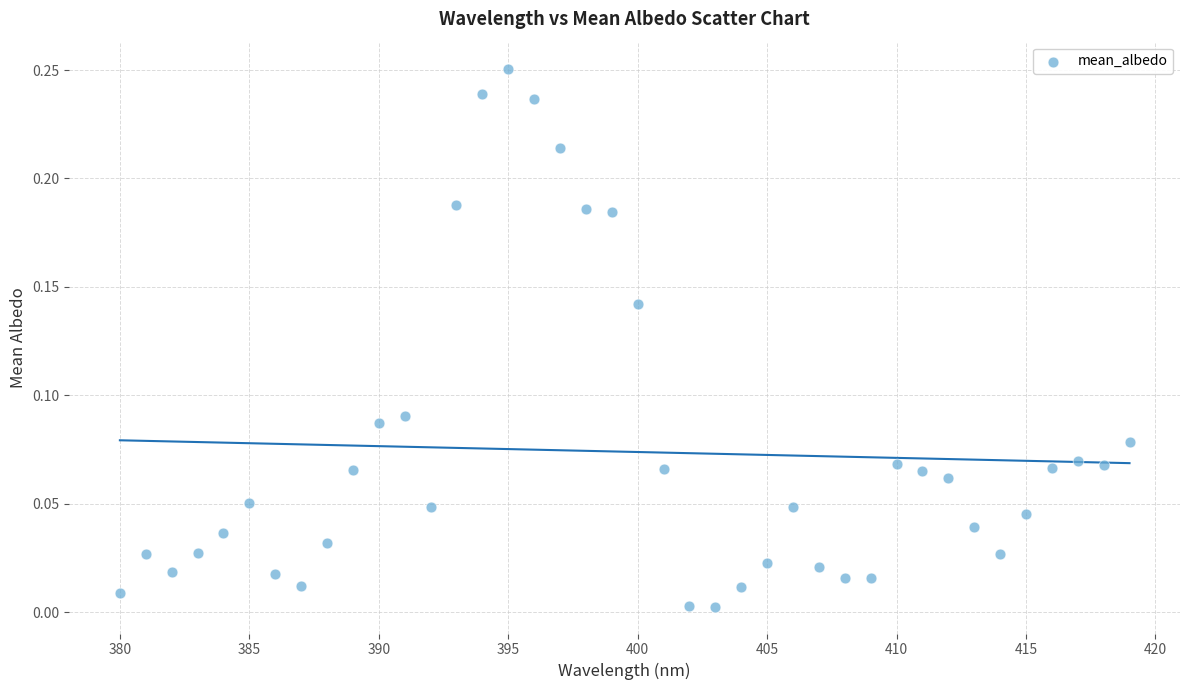

What is the range of X values (max minus min)?

39.0